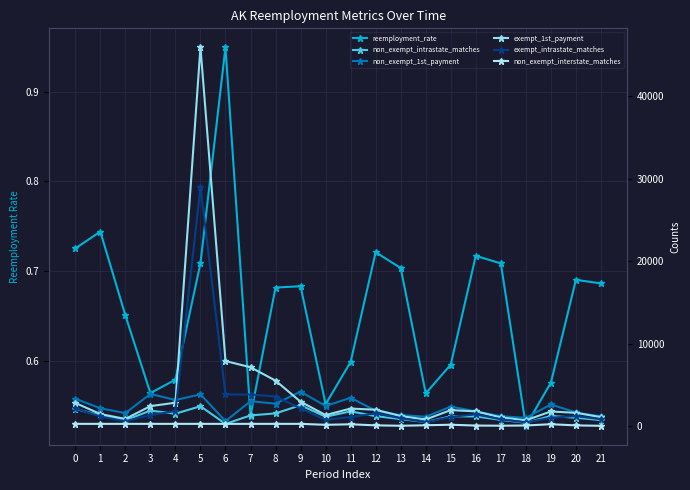

What is the minimum value for exempt_intrastate_matches?

480.0